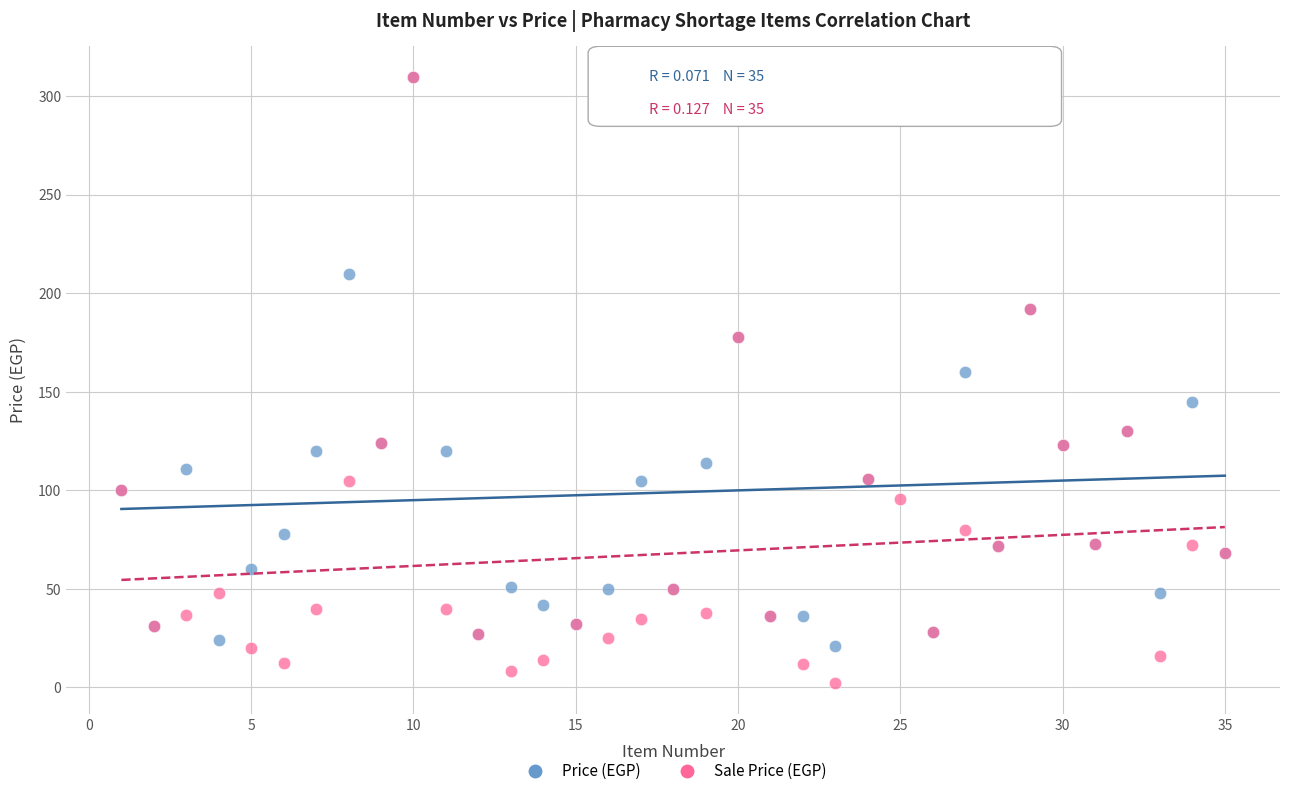

In the Sale Price (EGP) series, what Y value is closest to 156?

178.0